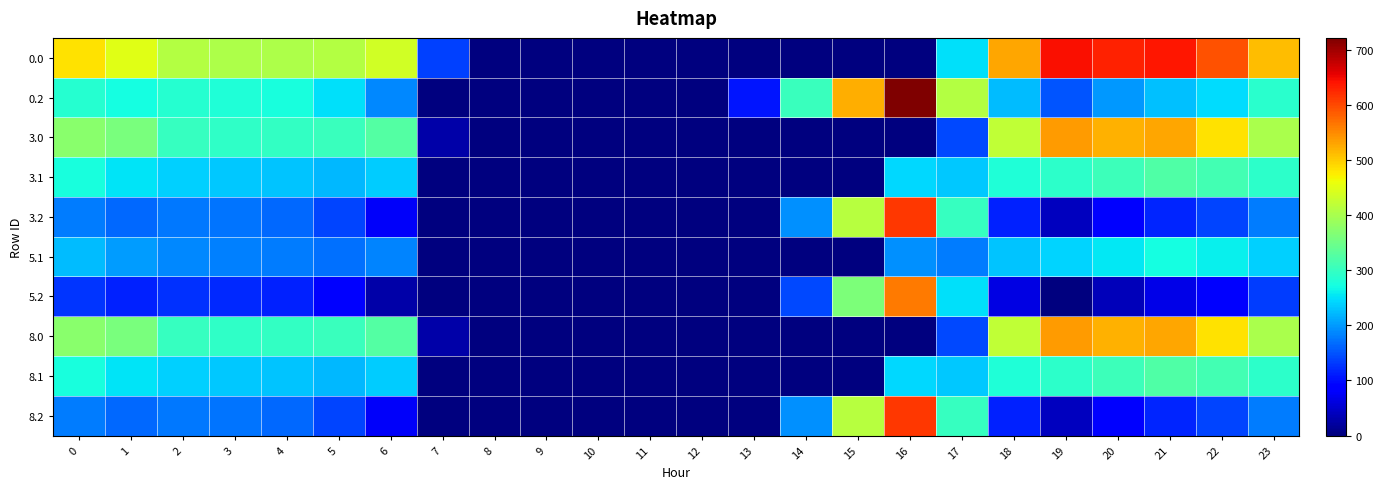

How many distinct data groups are displayed?

10